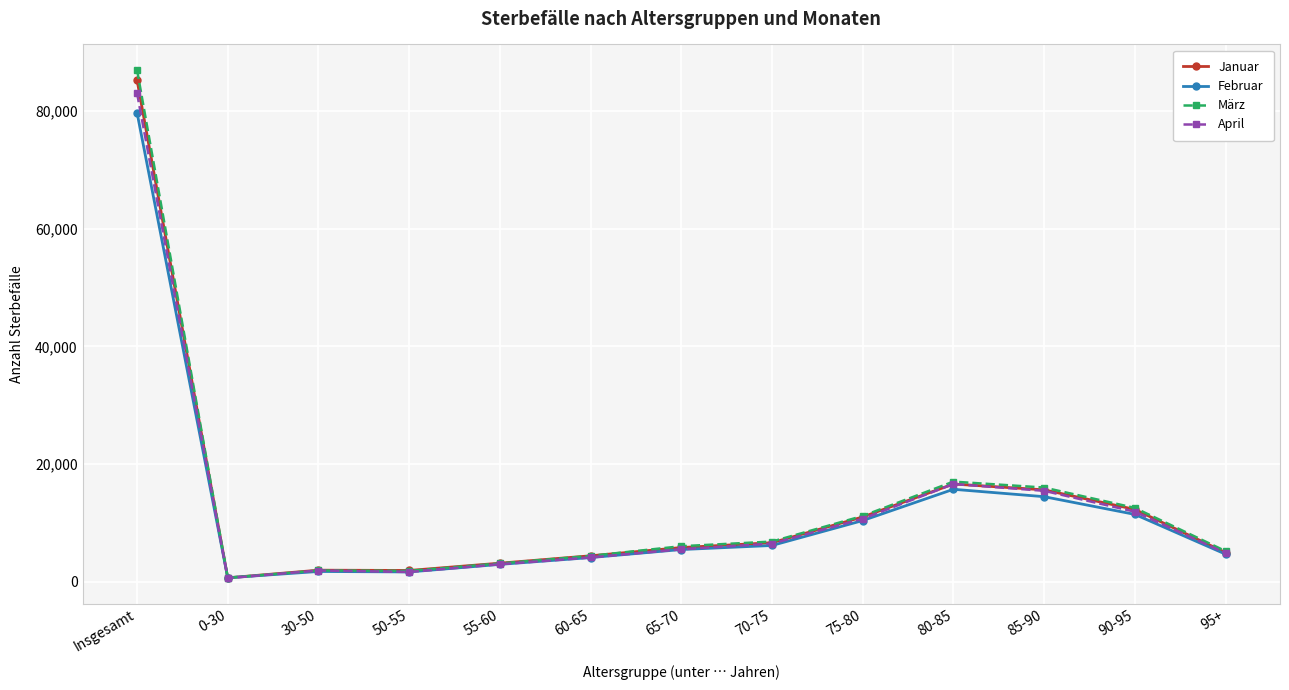

Which category has the highest value across all series?

Insgesamt